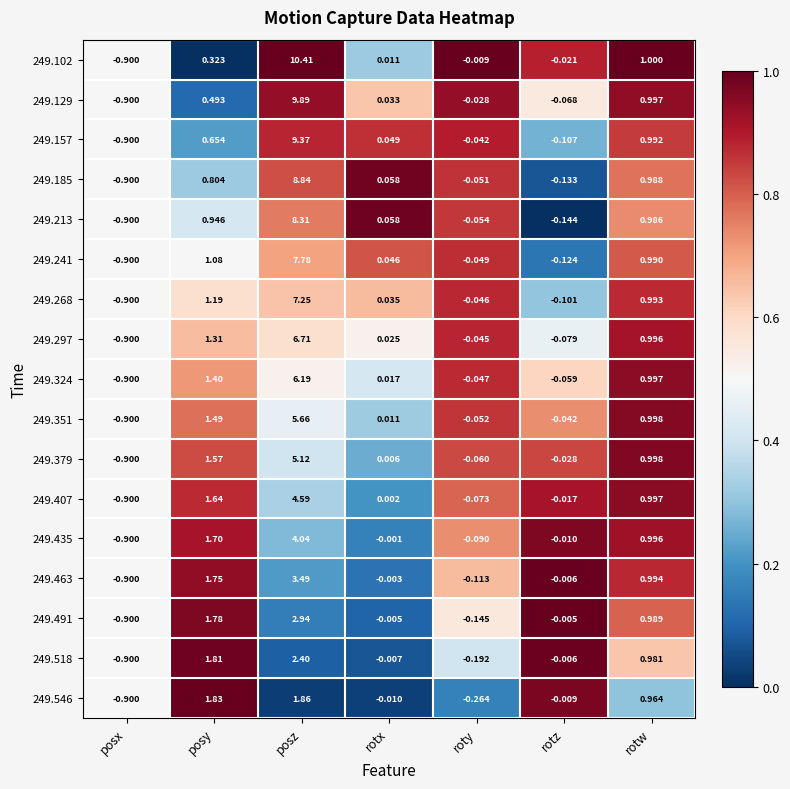

Rank the categories by 249.297 value from highest to lowest.

posz, posy, rotw, rotx, roty, rotz, posx